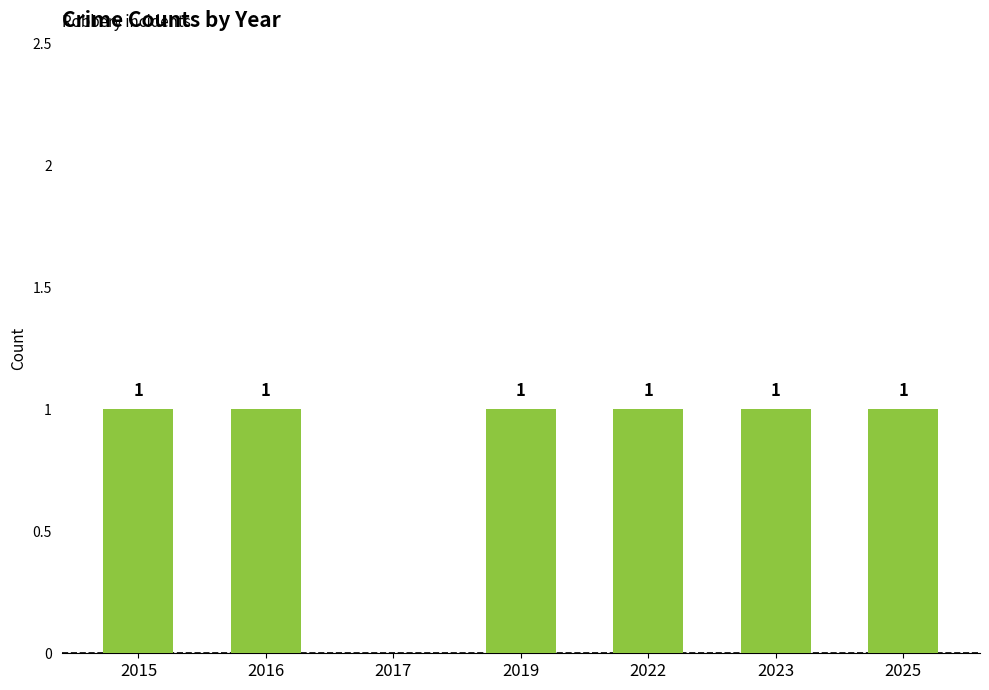

Reading right to left, what are all the values shown in this chart?

2025=1	2023=1	2022=1	2019=1	2017=0	2016=1	2015=1